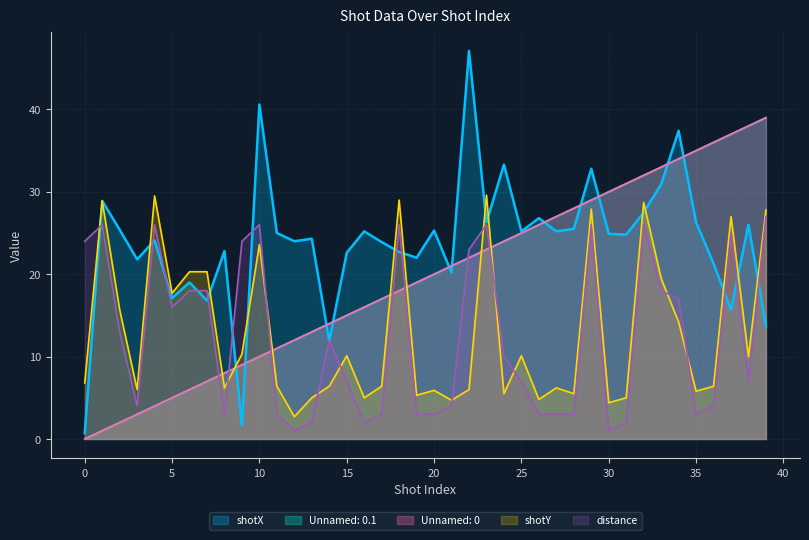

What is the difference between the maximum and minimum values in the Unnamed: 0 series?

39.0